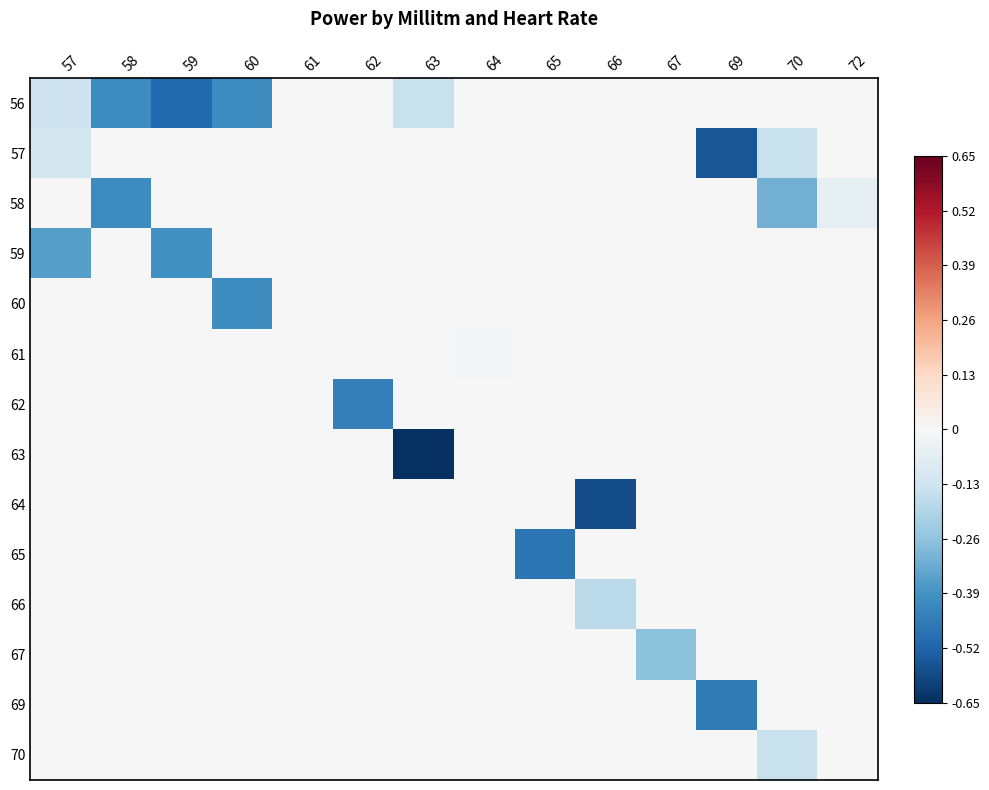

What is the total value across all series at 63?

-0.8